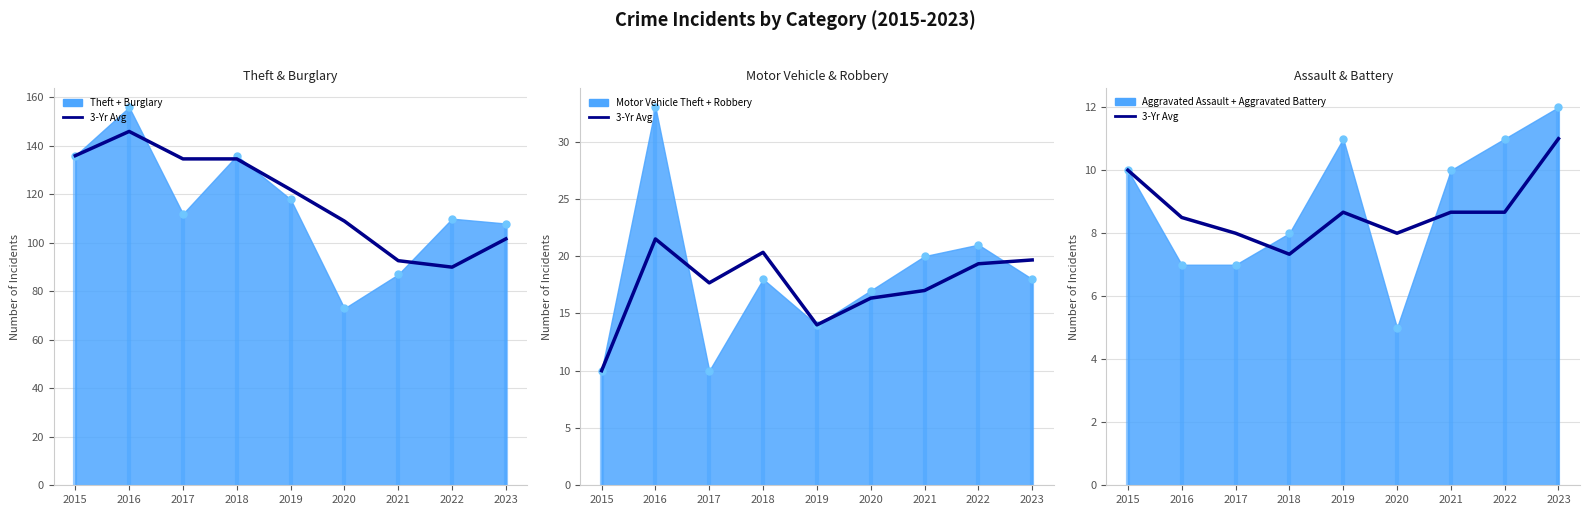

What is the sum of the values at 2021 and 2020?

16.7